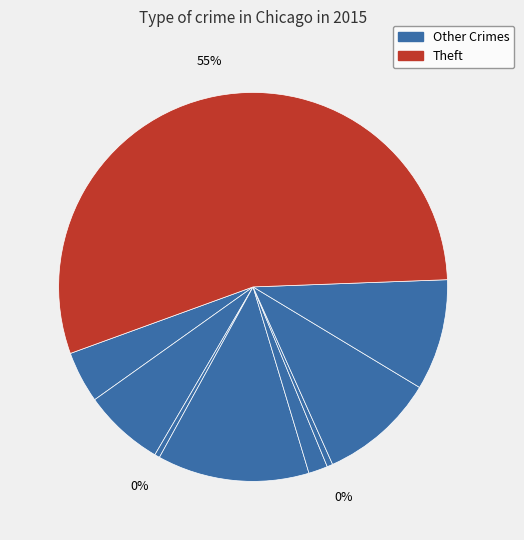

To the nearest percent, what is the average slice percentage?

11%